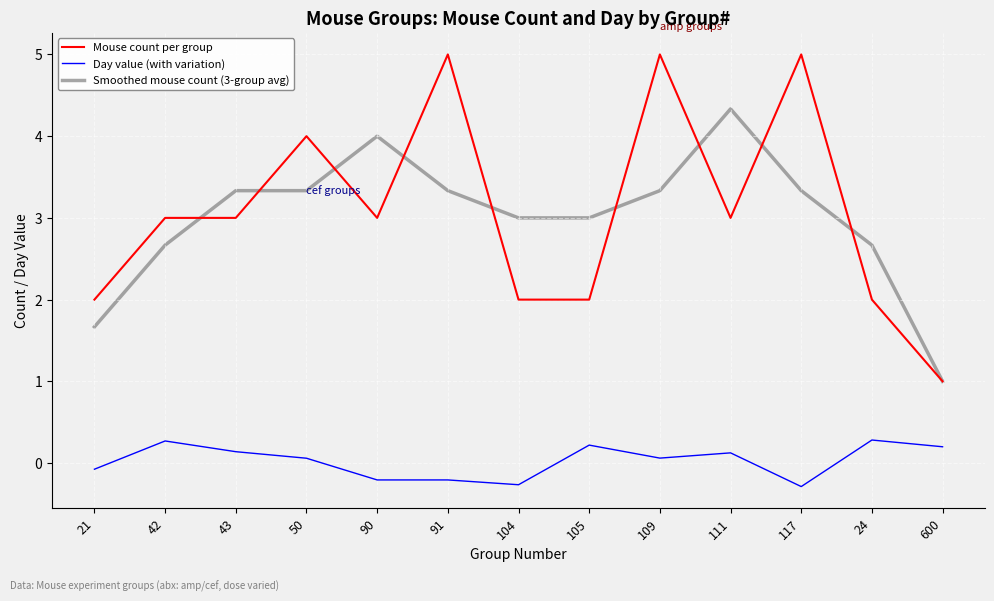

What position from the right is 90?

9